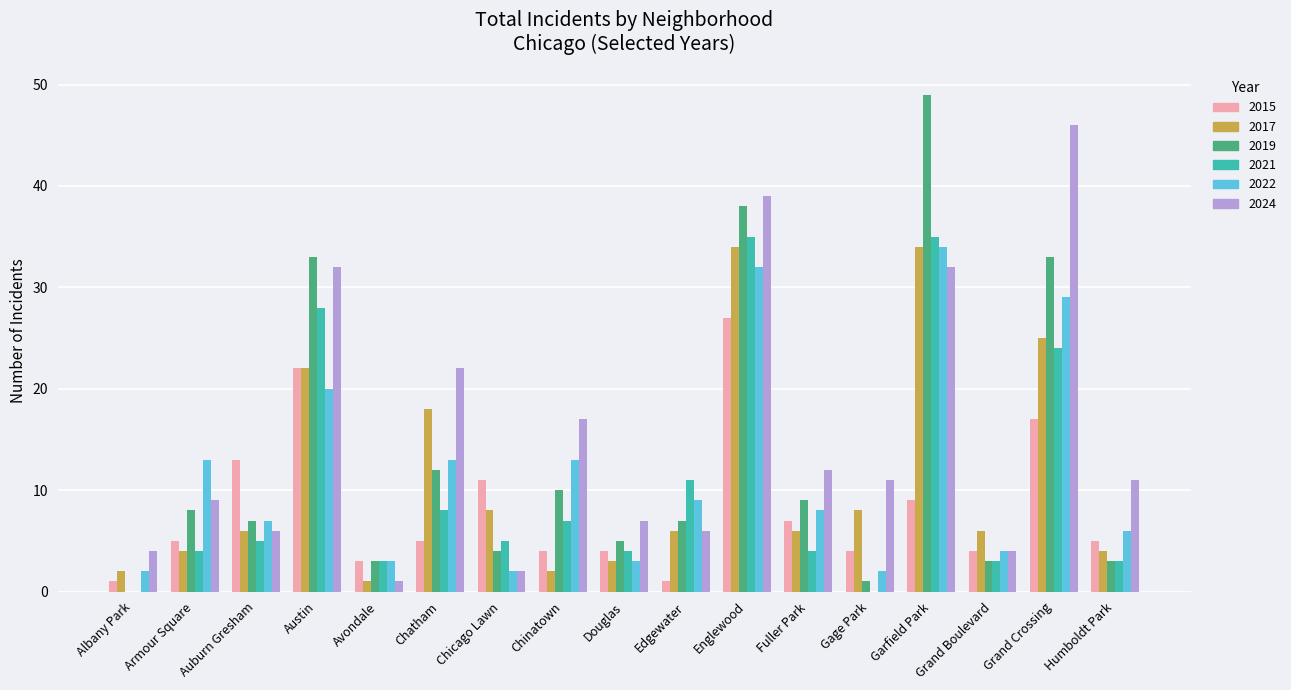

What is the sum of the 2019 values at Austin and Englewood?

71